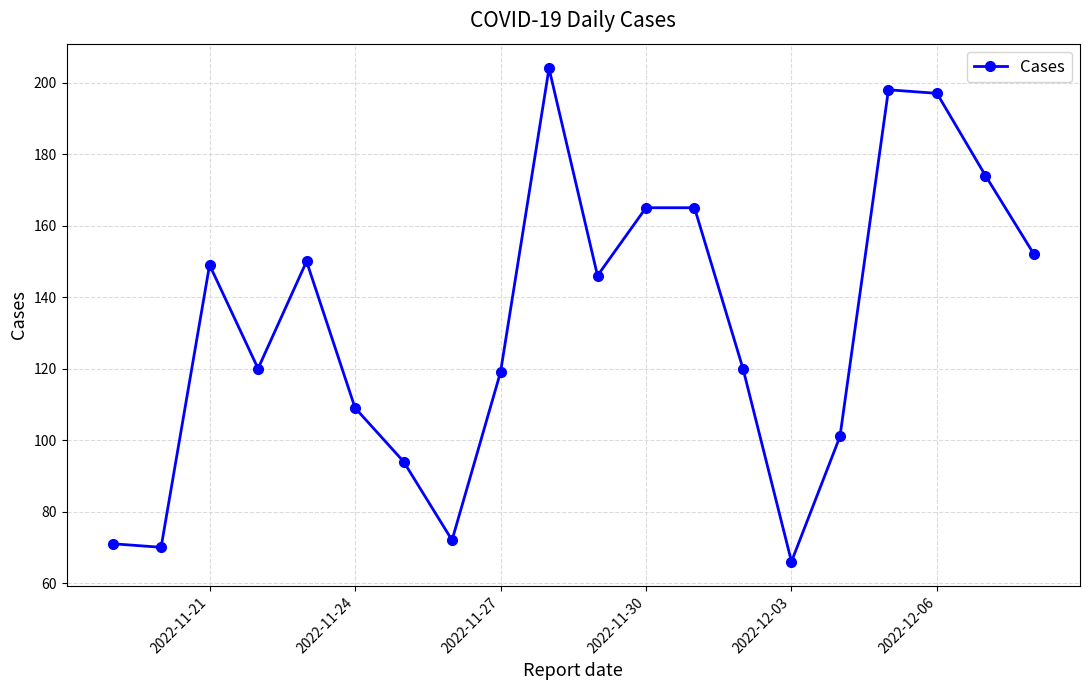

What is the value of the 2nd point from the left?

70